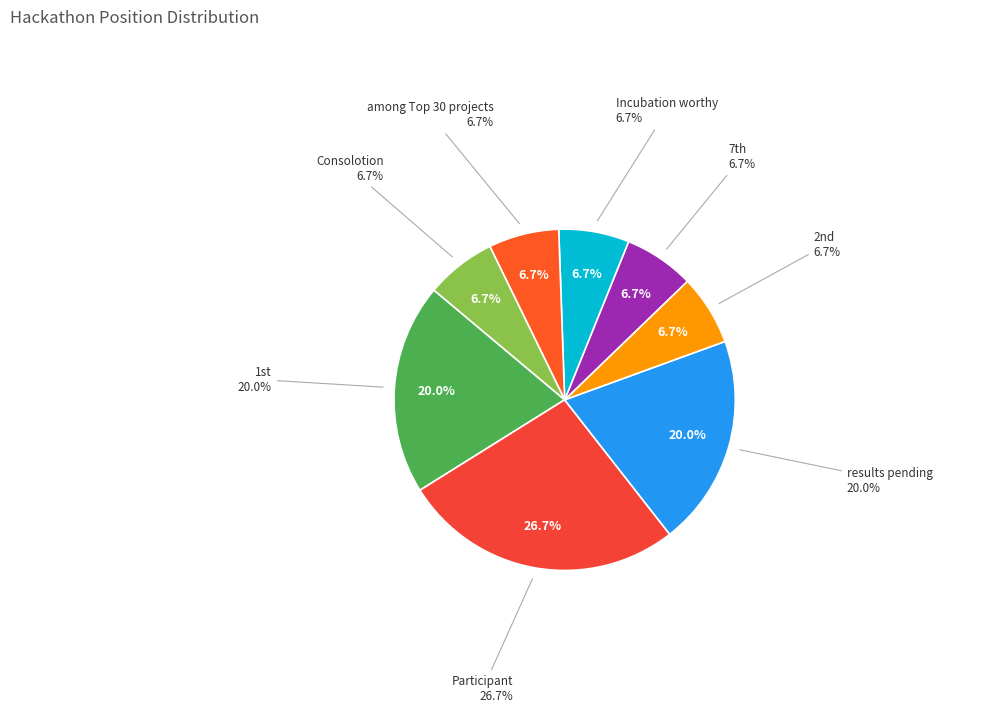

Rank the categories by value from highest to lowest.

Participant, 1st, results pending, 2nd, 7th, Incubation worthy, among Top 30 projects, Consolotion